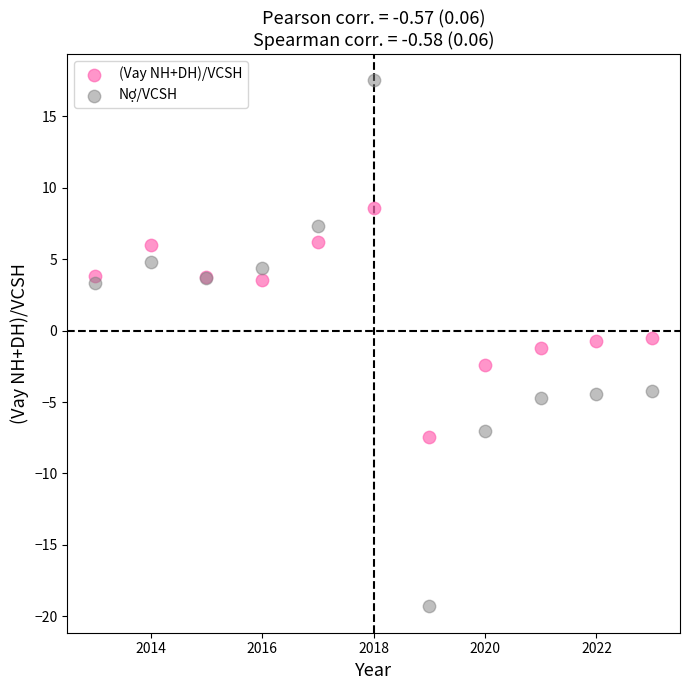

Which series reaches the maximum Y coordinate?

Nợ/VCSH